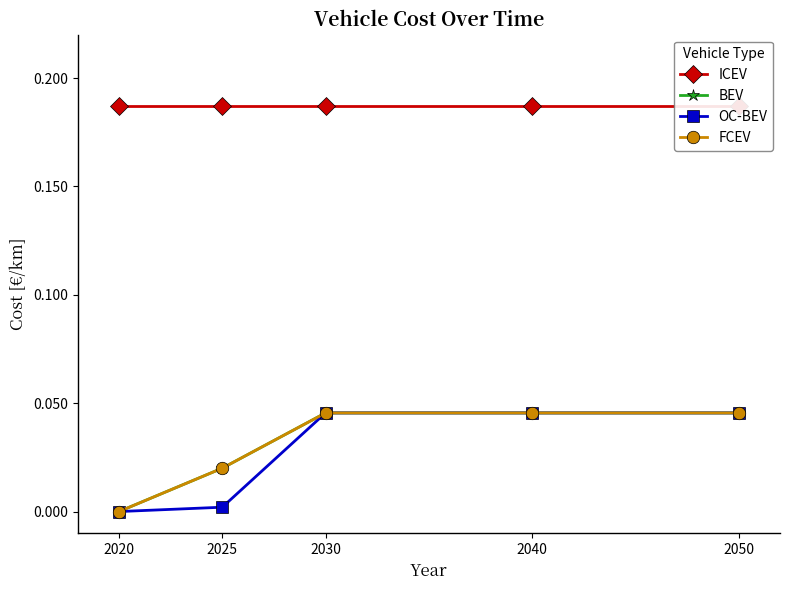

True or false: BEV has more than 0 interior local peaks.

False